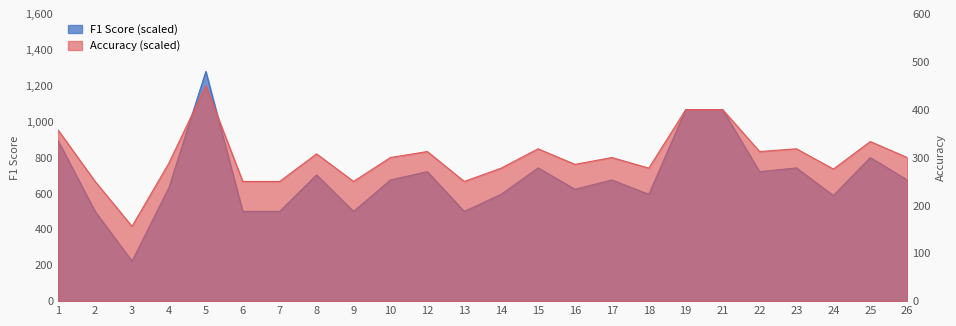

At 6, list the series in order from smallest to largest.

accuracy, f1